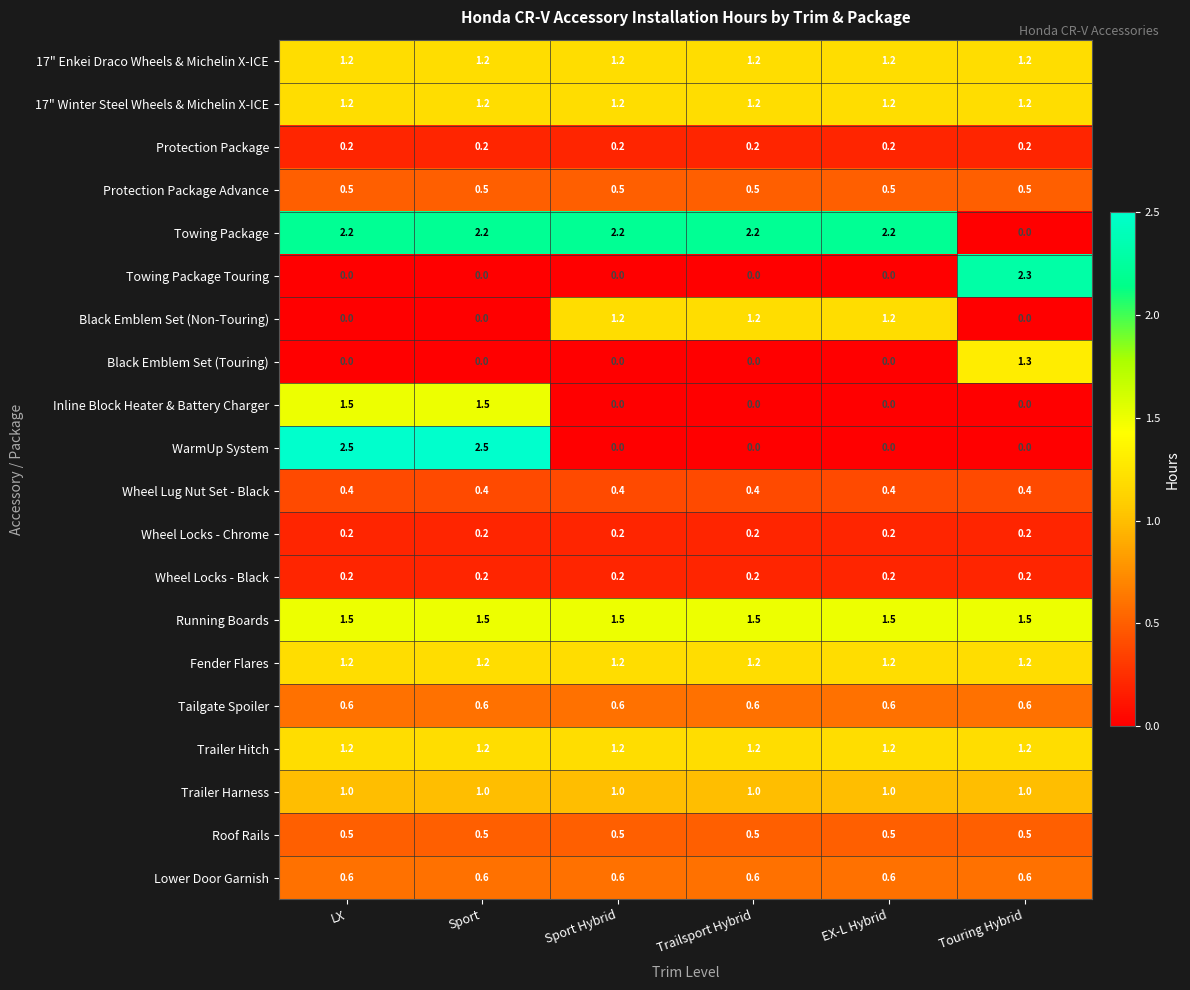

Between LX and Sport Hybrid, which series saw the biggest shift?

WarmUp System